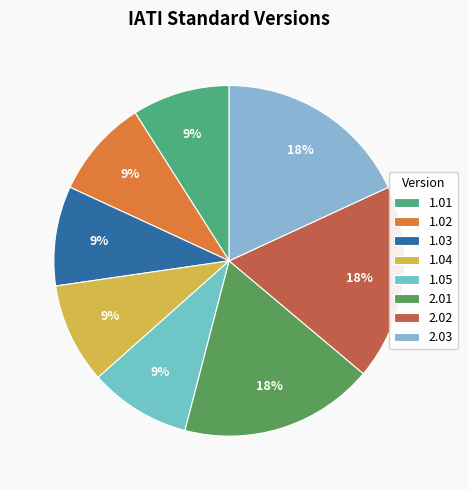

Rank the categories by value from highest to lowest.

2.03, 2.02, 2.01, 1.05, 1.04, 1.03, 1.02, 1.01